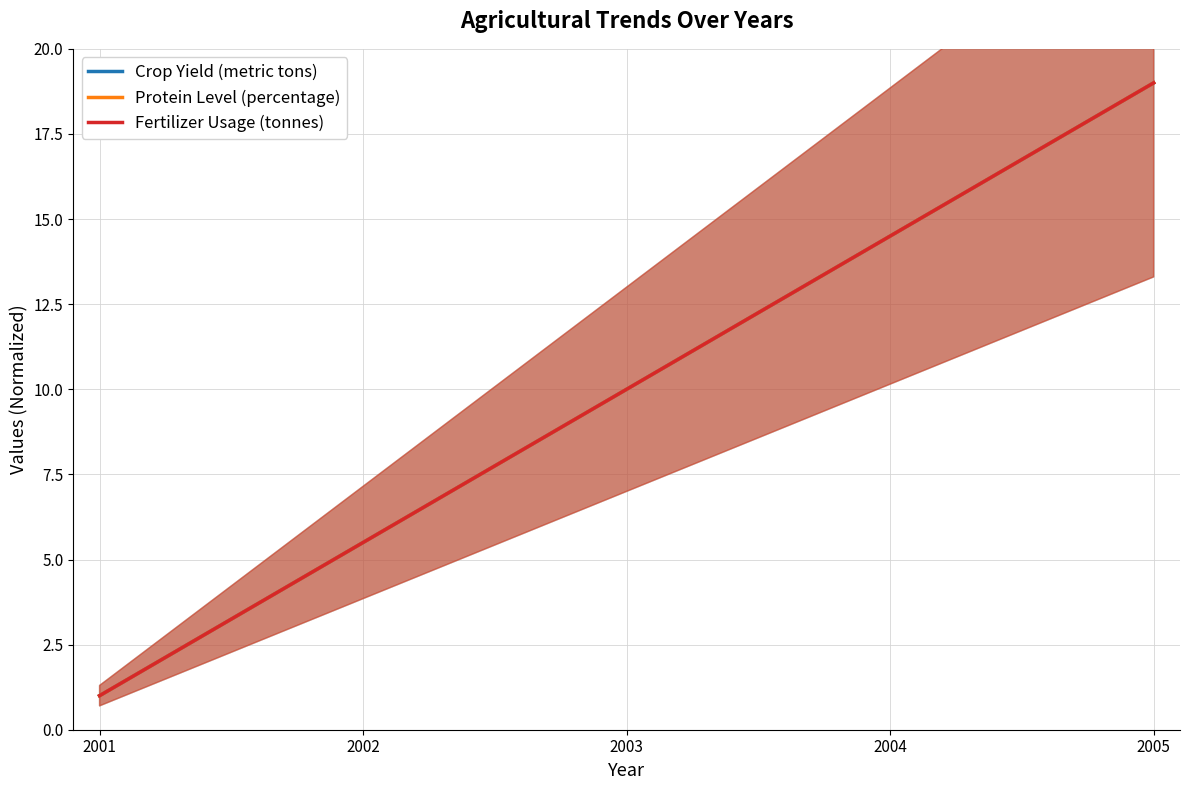

Reading left to right, extract all data points from this chart.

Crop Yield (metric tons): 2001=1.0	2002=5.5	2003=10.0	2004=14.5	2005=19.0
Protein Level (percentage): 2001=1.0	2002=5.5	2003=10.0	2004=14.5	2005=19.0
Fertilizer Usage (tonnes): 2001=1.0	2002=5.5	2003=10.0	2004=14.5	2005=19.0